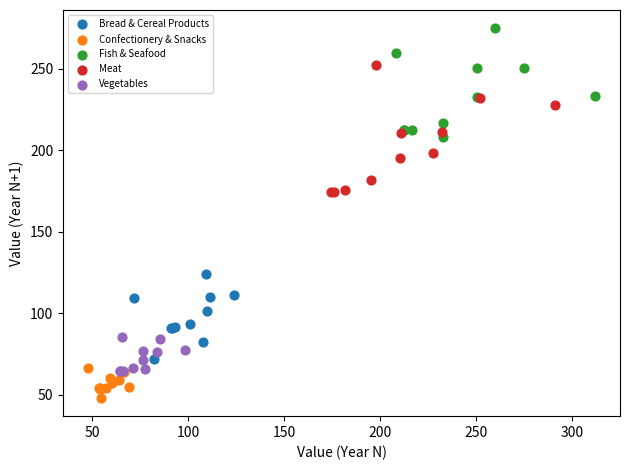

Which series contains the lowest Y value?

Confectionery & Snacks